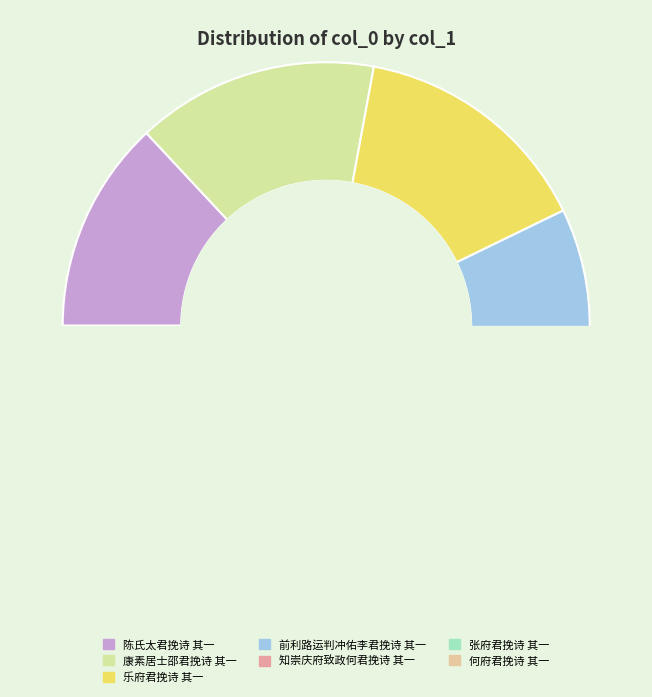

How many slices are in this pie chart?

7